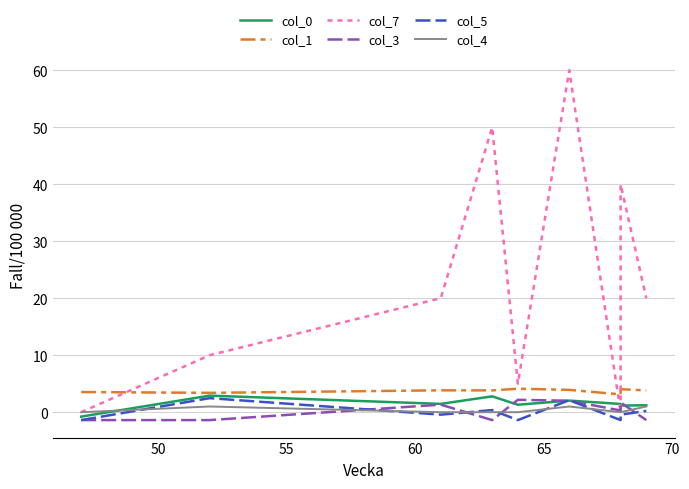

How many data points does each series have?

9